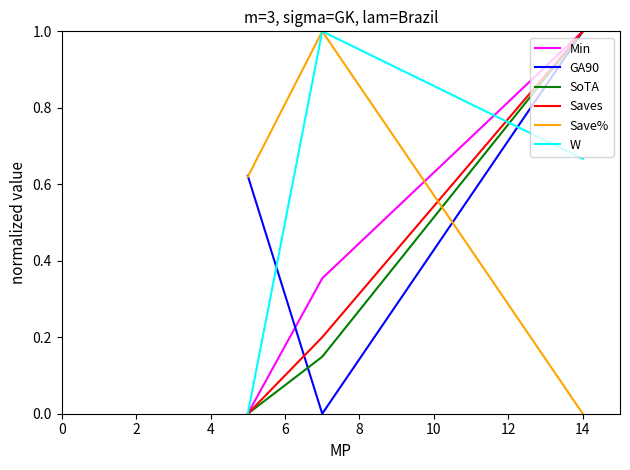

Is the value of GA90 at 0 greater than the value of W at 4?

Yes